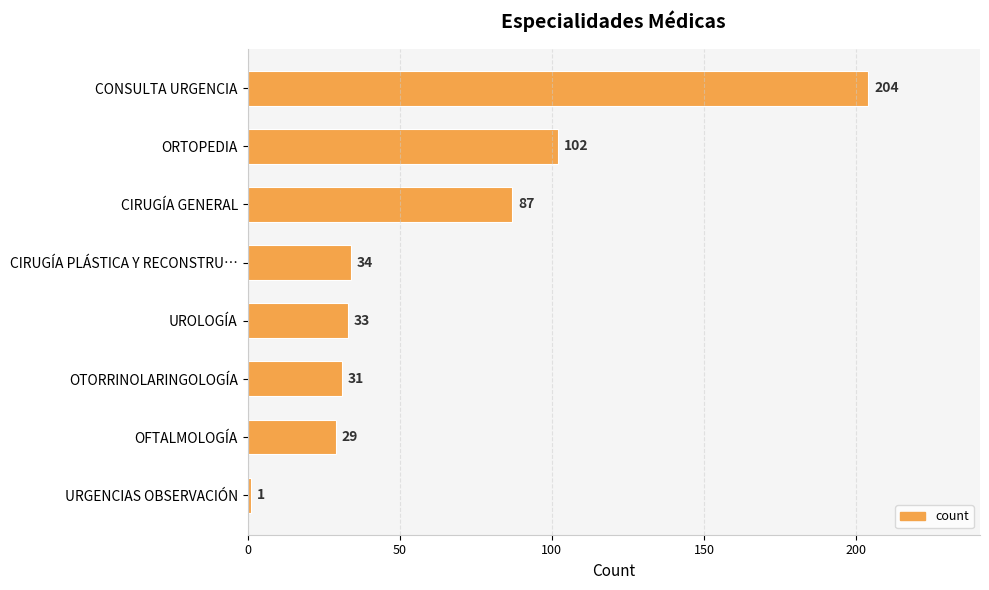

Is it true that the value at ORTOPEDIA is 102?

True